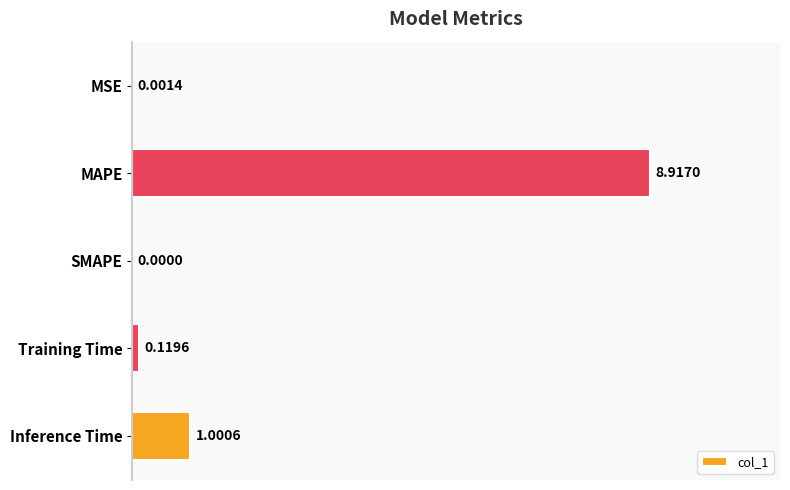

Which label corresponds to the largest value in the chart?

MAPE